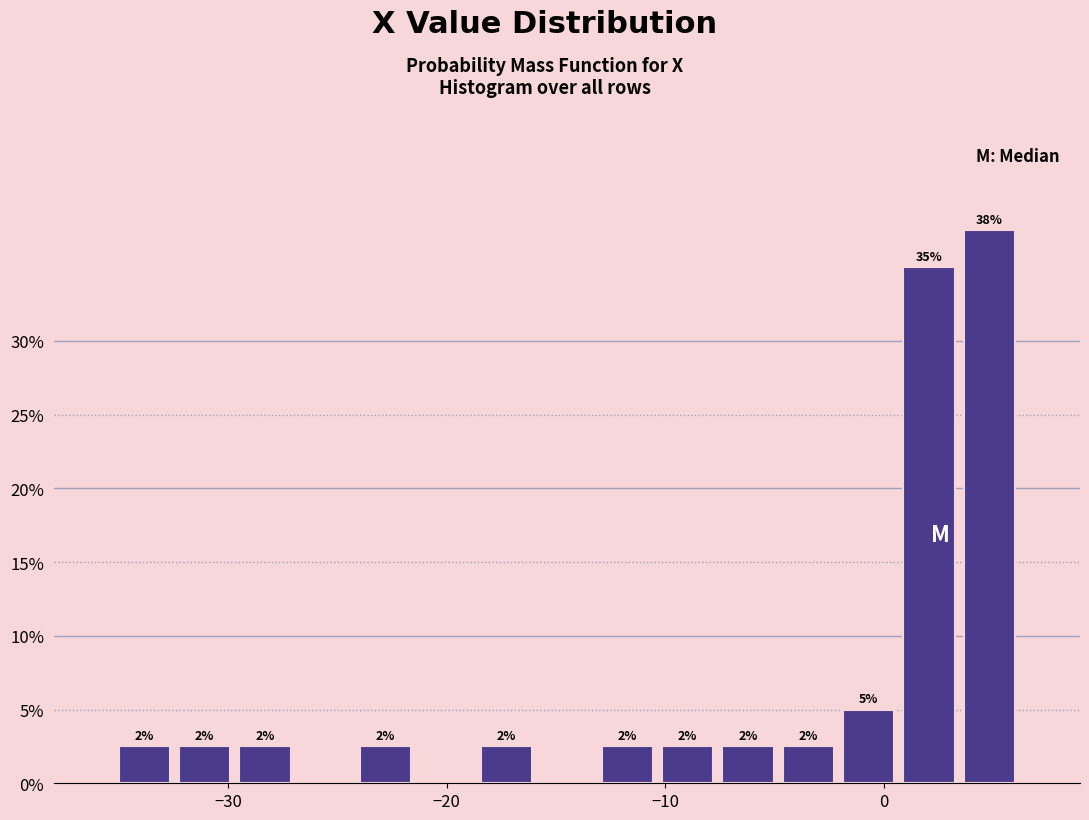

Around what value on the x-axis is the tallest bar? Give the approximate position of its centre, as read against the axis.

5